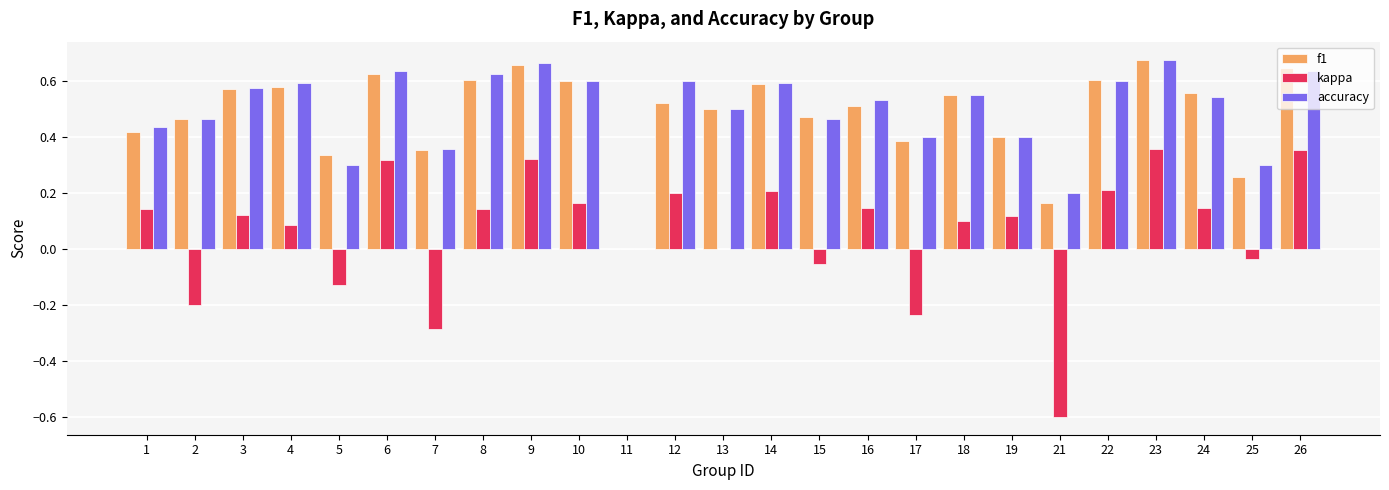

Are the bars grouped side by side (vs. stacked)?

Yes